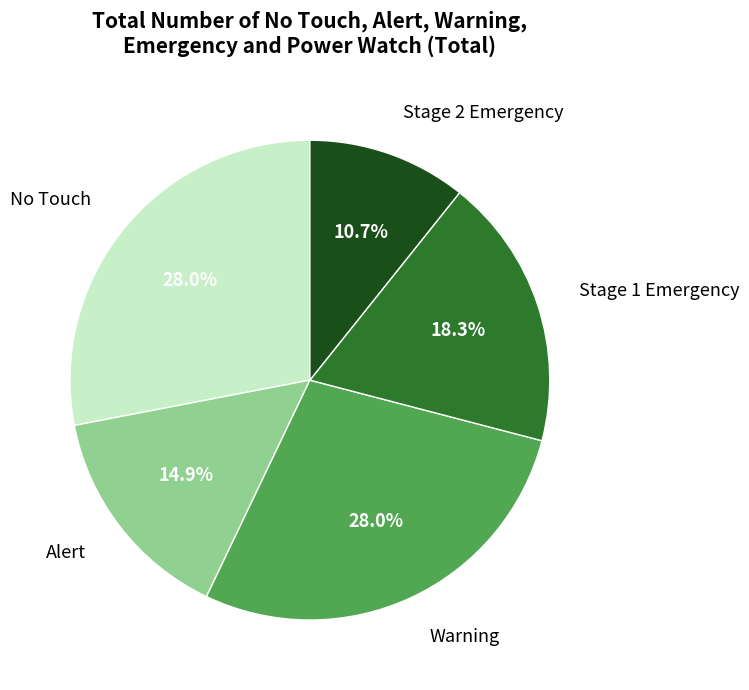

Which has a higher value, Stage 1 Emergency or No Touch?

No Touch